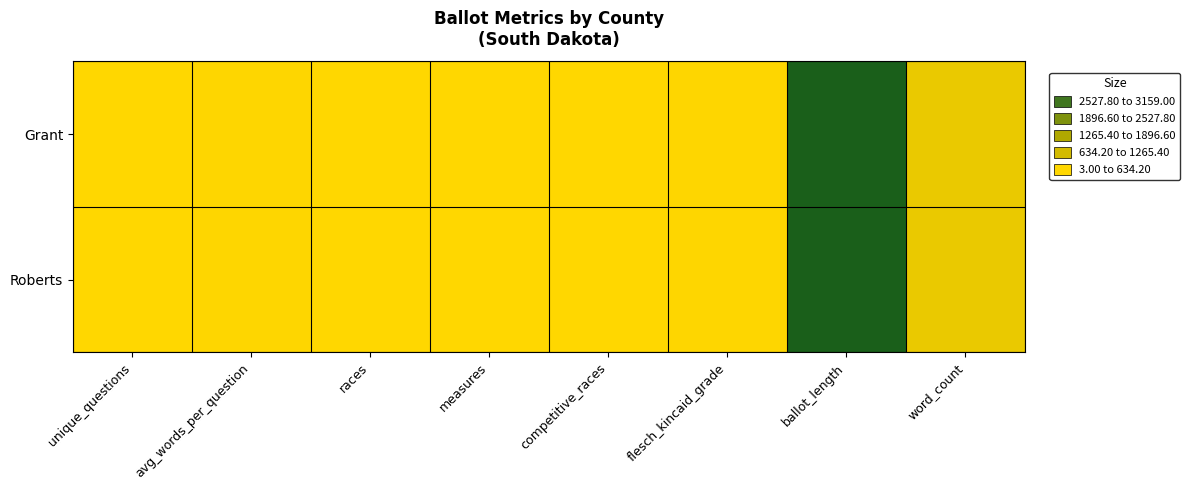

Reading right to left, list all the values displayed in this chart.

Grant: word_count=303.0	ballot_length=3157.0	flesch_kincaid_grade=15.7	competitive_races=3.0	measures=7.0	races=6.0	avg_words_per_question=23.3	unique_questions=13.0
Roberts: word_count=303.0	ballot_length=3159.0	flesch_kincaid_grade=15.7	competitive_races=3.0	measures=7.0	races=6.0	avg_words_per_question=23.3	unique_questions=13.0